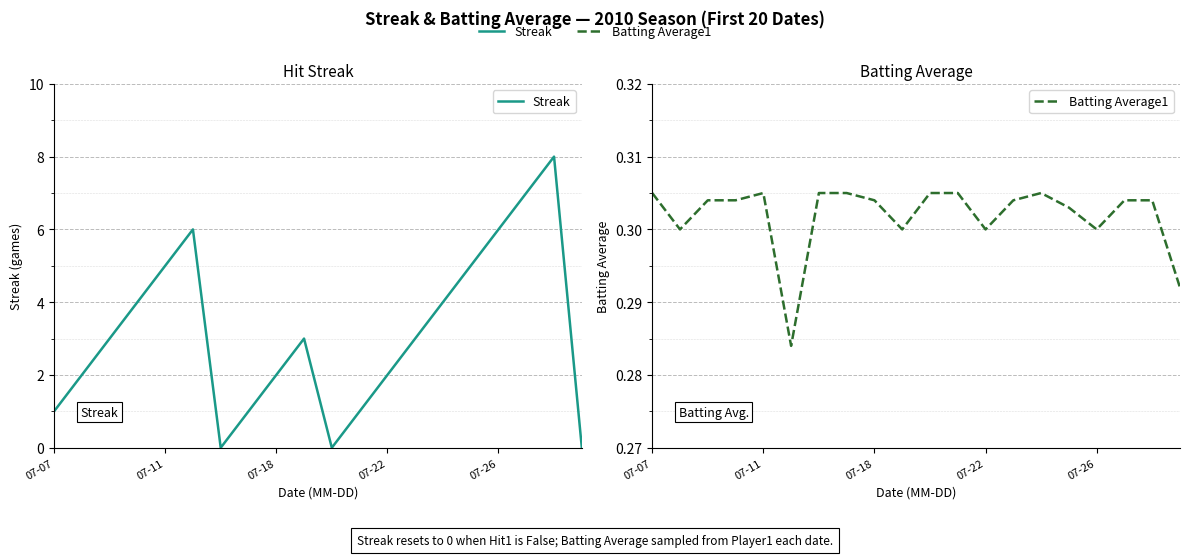

How many Batting Average1 values are between 0 and 1?

20